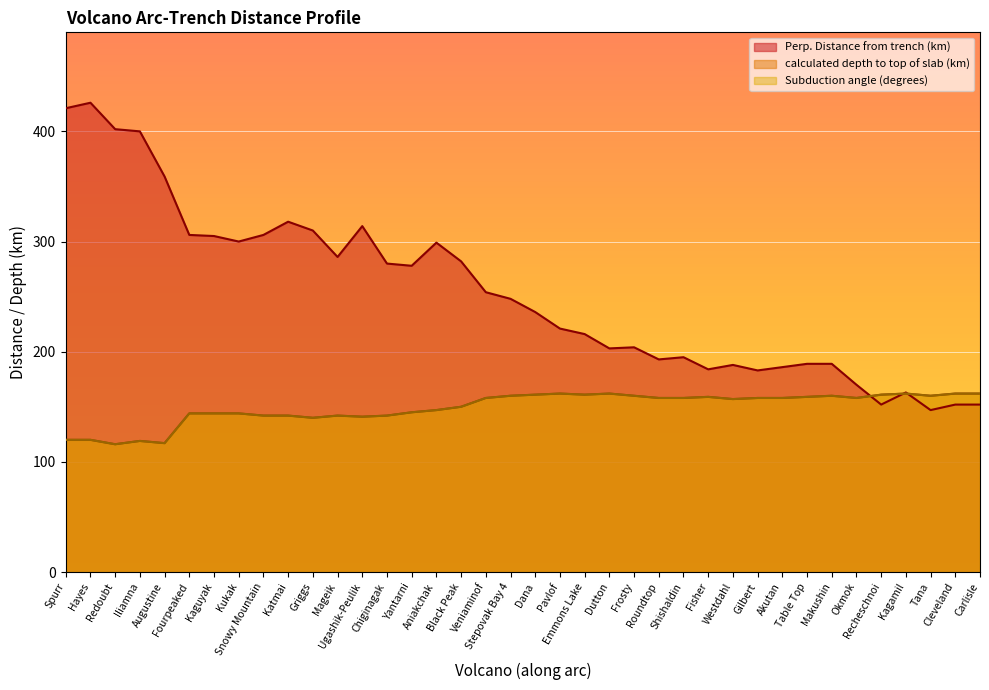

What is the total value across all series at Akutan?

502